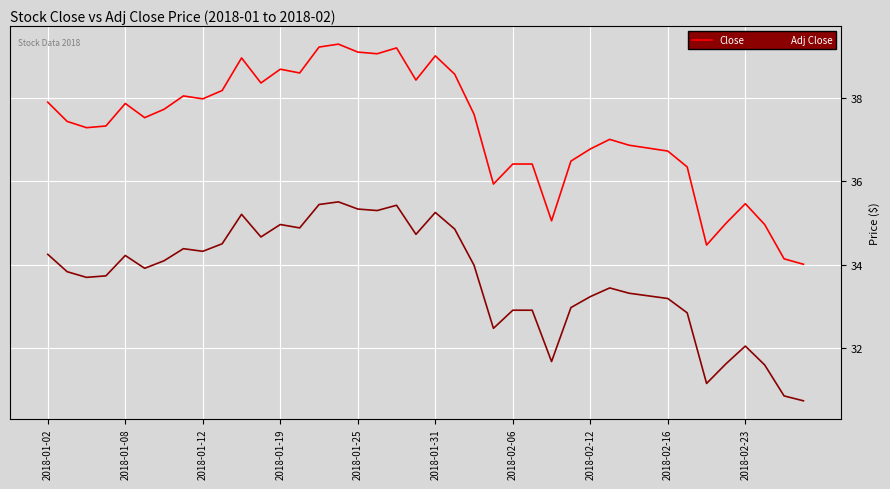

Which series has the largest range (max minus min)?

Close